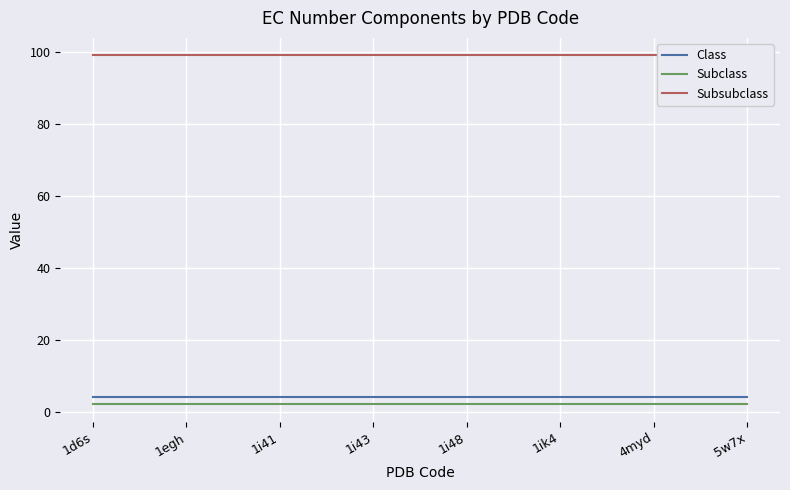

Which series has the largest total across all categories?

Subsubclass